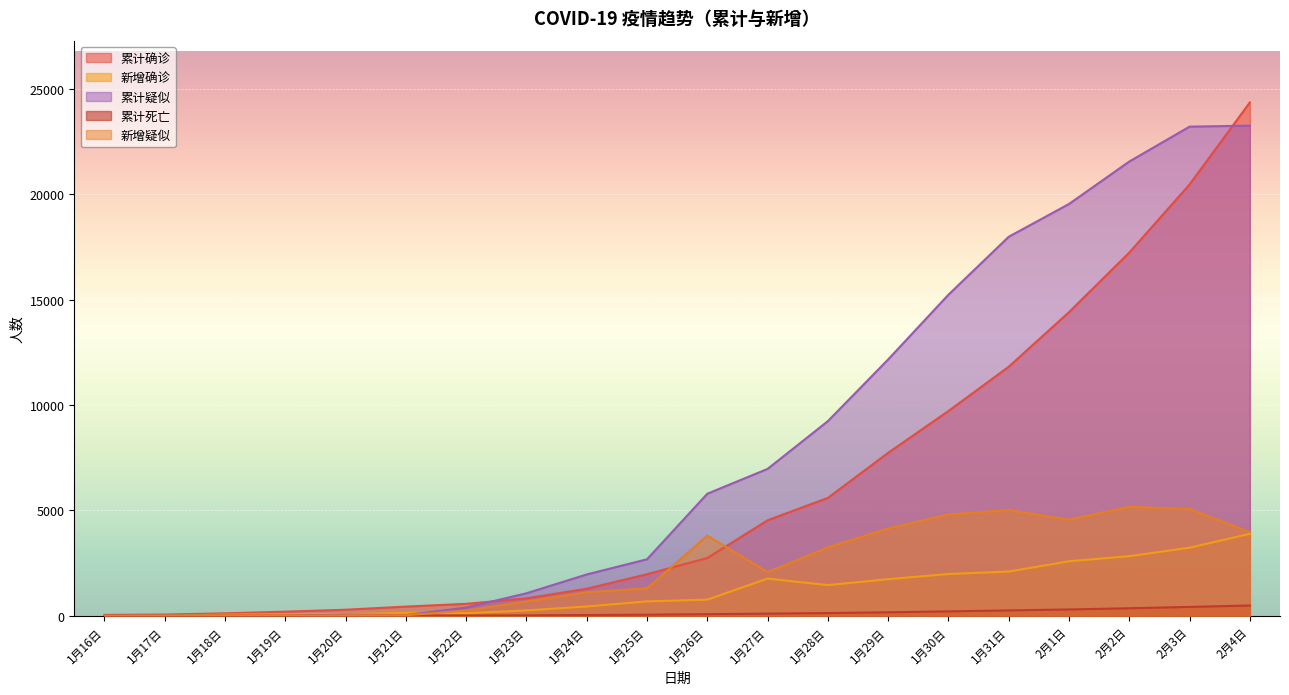

The 新增确诊 series shows 29 at 1月17日. True or false?

False